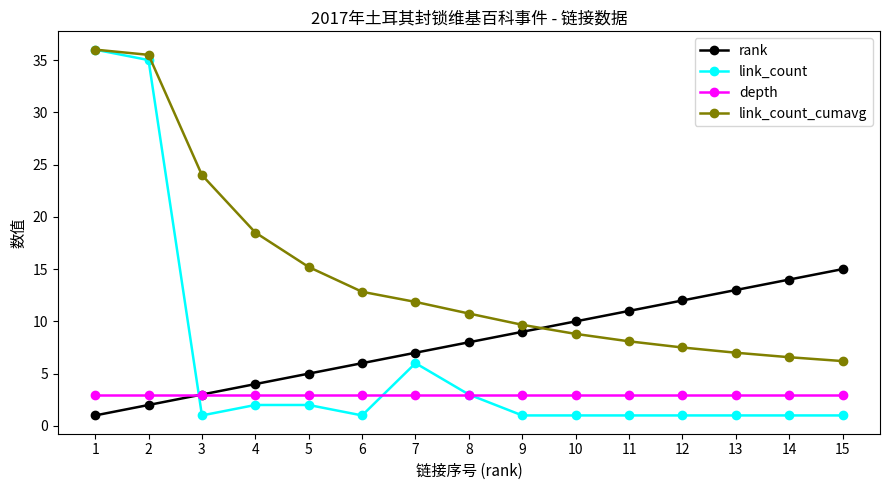

Which series has the largest total across all categories?

link_count_cumavg